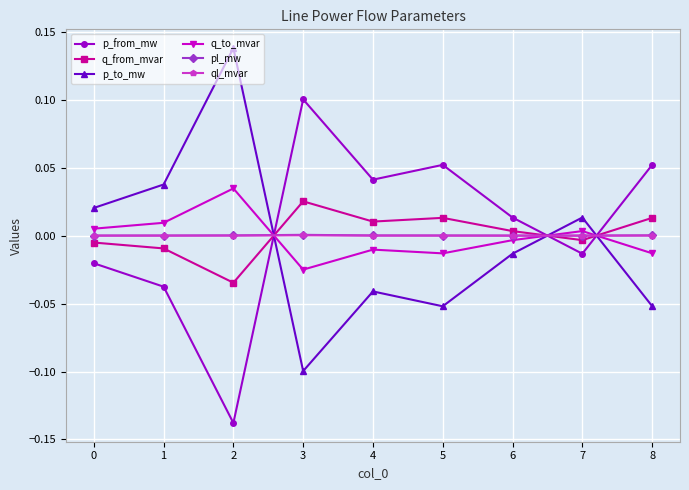

In p_from_mw, how many points are higher than both neighbors (excluding endpoints)?

2